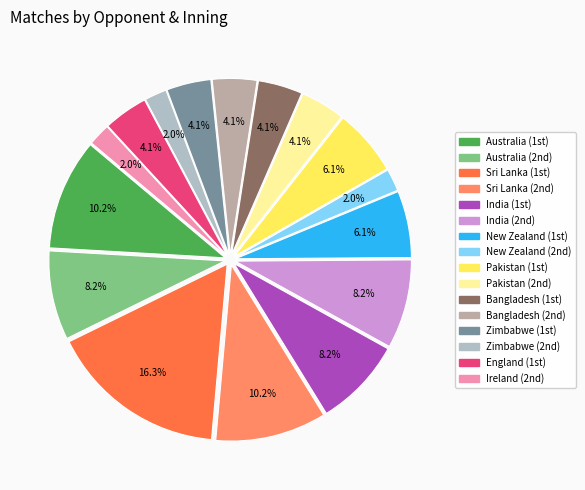

Does any single category account for the majority?

No